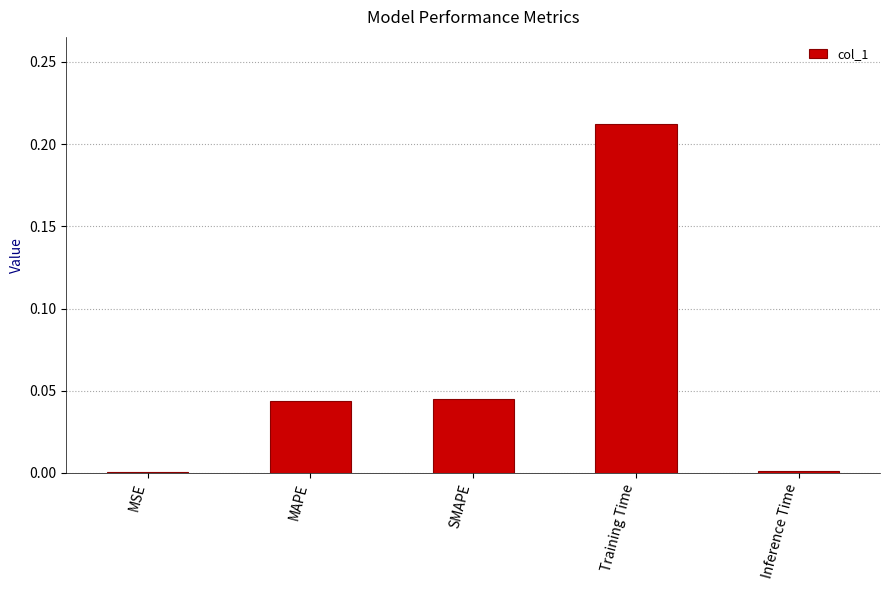

Is it true that the value at MSE is 0.0?

True